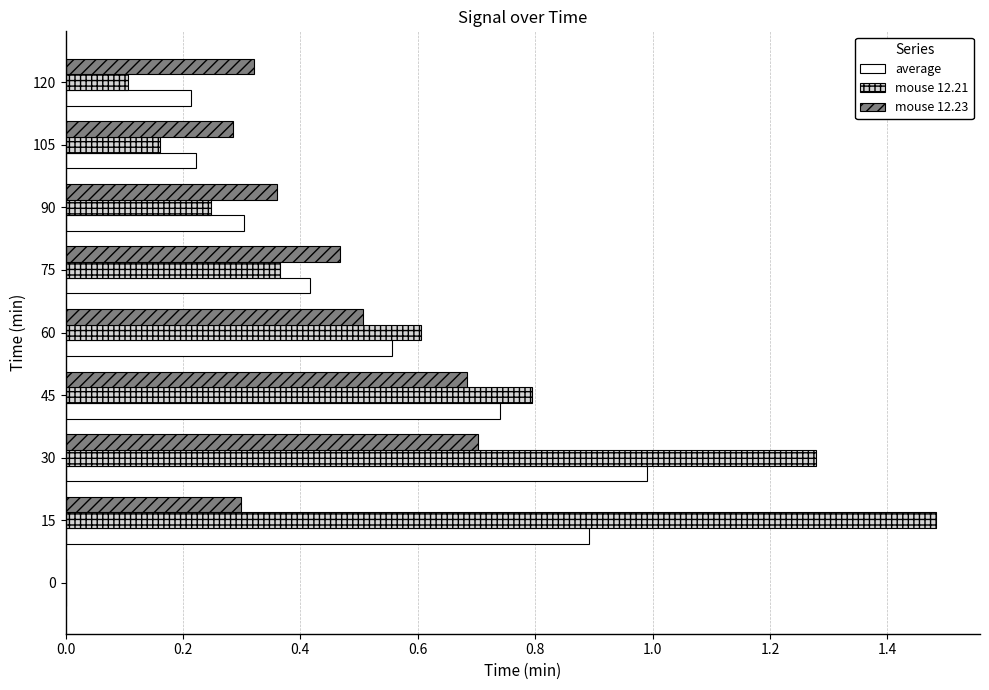

Which series has the largest total across all categories?

mouse 12.21